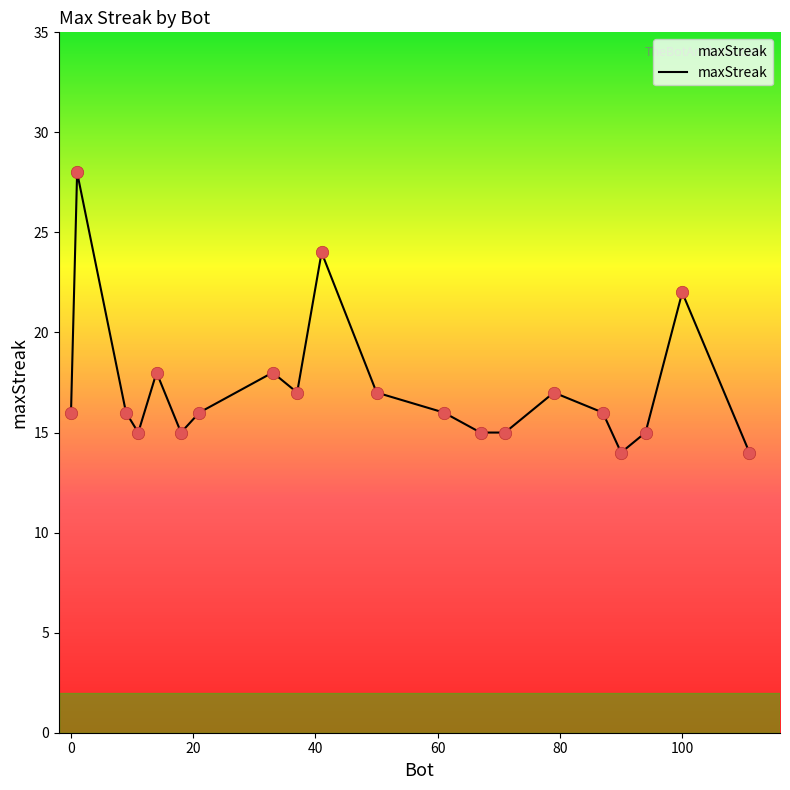

What is the maximum value shown in the chart?

28